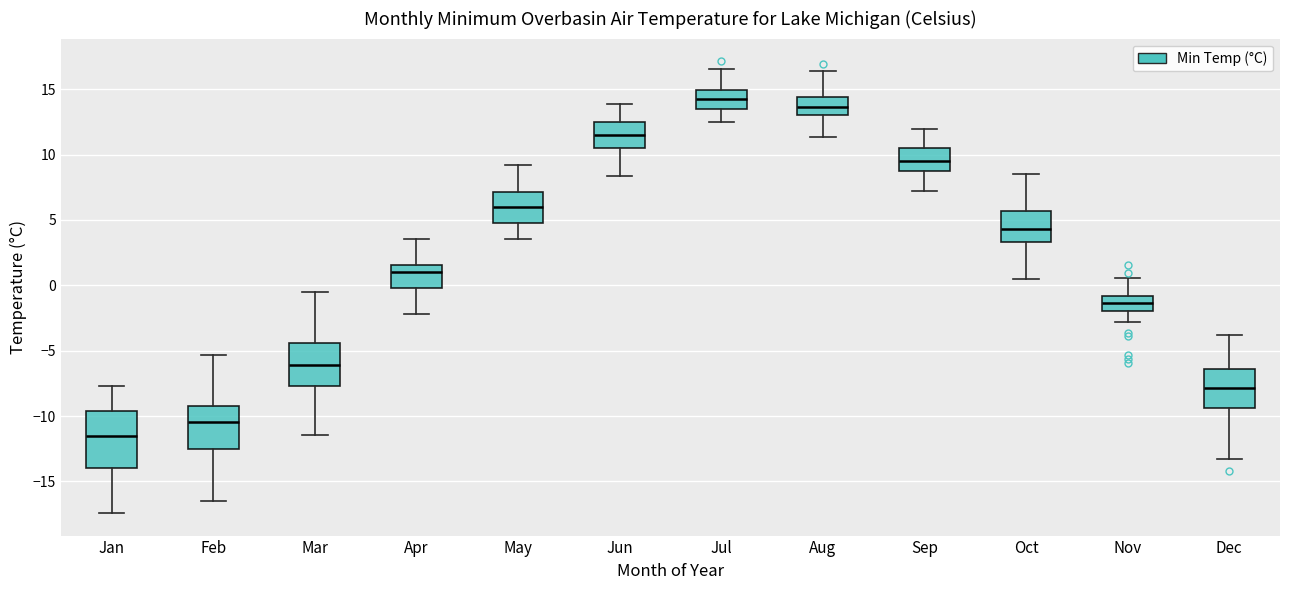

Which box is the tallest, from its lower edge to its upper edge?

Jan